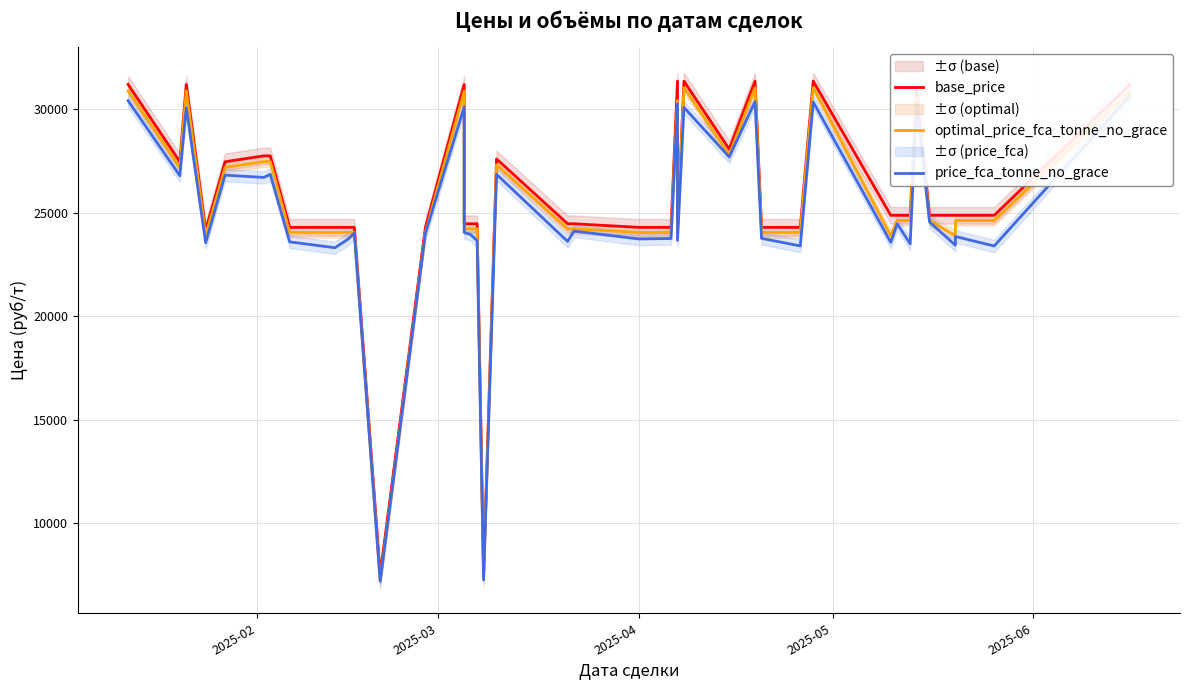

True or false: optimal_price_fca_tonne_no_grace and price_fca_tonne_no_grace intersect in this chart.

False